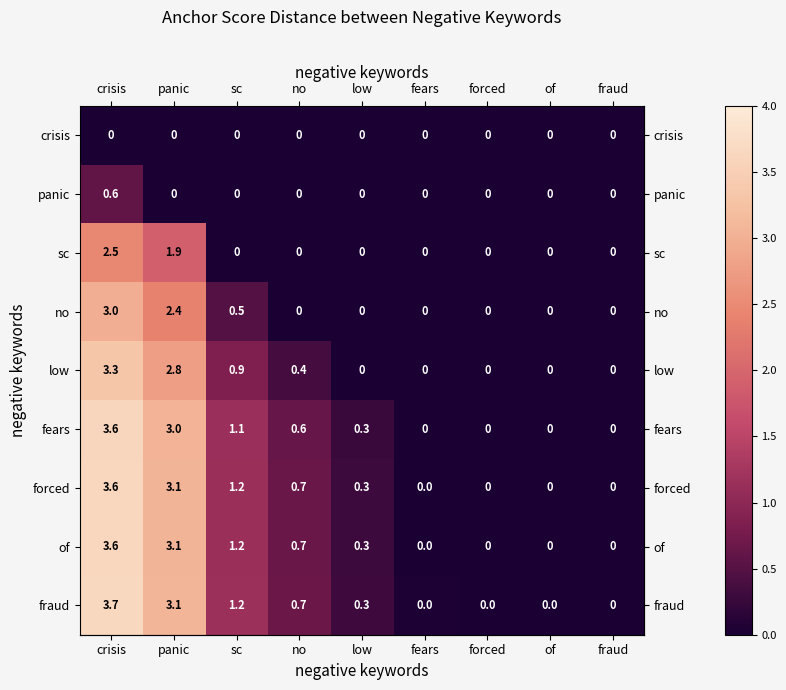

Reading left to right, extract all data points from this chart.

anchor score: crisis=0.0	panic=1.0	sc=2.0	no=3.0	low=4.0	fears=5.0	forced=6.0	of=7.0	fraud=8.0
row_0: crisis=0.0	panic=0.0	sc=0.0	no=0.0	low=0.0	fears=0.0	forced=0.0	of=0.0	fraud=0.0
row_1: crisis=0.6	panic=0.0	sc=0.0	no=0.0	low=0.0	fears=0.0	forced=0.0	of=0.0	fraud=0.0
row_2: crisis=2.5	panic=1.9	sc=0.0	no=0.0	low=0.0	fears=0.0	forced=0.0	of=0.0	fraud=0.0
row_3: crisis=3.0	panic=2.4	sc=0.5	no=0.0	low=0.0	fears=0.0	forced=0.0	of=0.0	fraud=0.0
row_4: crisis=3.3	panic=2.8	sc=0.9	no=0.4	low=0.0	fears=0.0	forced=0.0	of=0.0	fraud=0.0
row_5: crisis=3.6	panic=3.0	sc=1.1	no=0.6	low=0.3	fears=0.0	forced=0.0	of=0.0	fraud=0.0
row_6: crisis=3.6	panic=3.1	sc=1.2	no=0.7	low=0.3	fears=0.0	forced=0.0	of=0.0	fraud=0.0
row_7: crisis=3.6	panic=3.1	sc=1.2	no=0.7	low=0.3	fears=0.0	forced=0.0	of=0.0	fraud=0.0
row_8: crisis=3.7	panic=3.1	sc=1.2	no=0.7	low=0.3	fears=0.0	forced=0.0	of=0.0	fraud=0.0